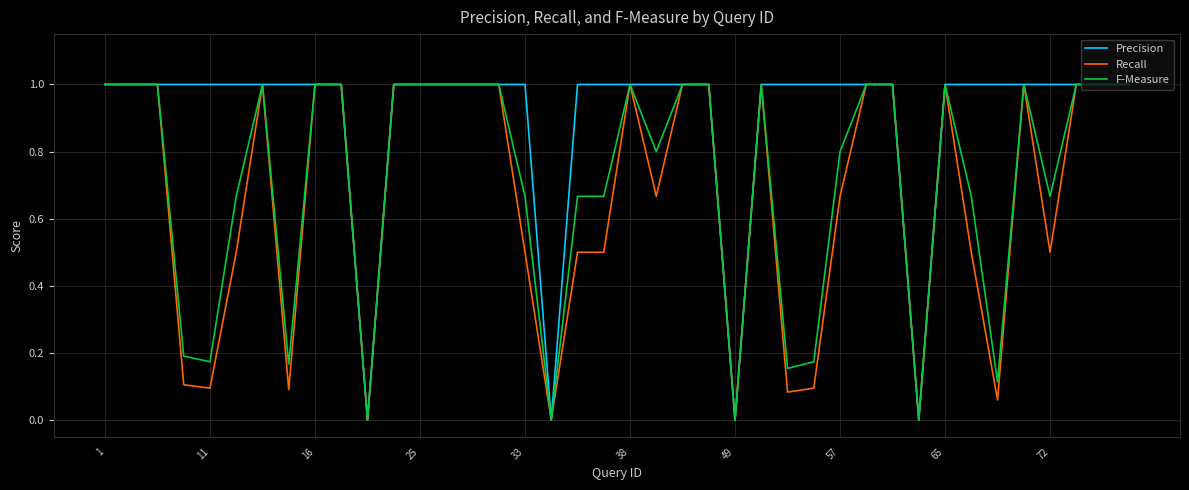

List the series in order of their overall mean, lowest first.

Recall, F-Measure, Precision